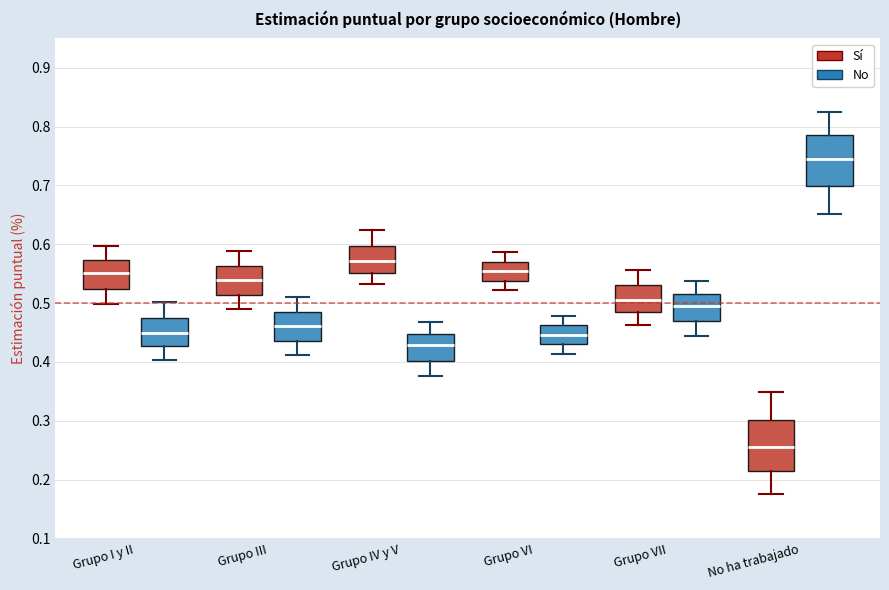

Which box's median line is the highest?

No ha trabajado (No)